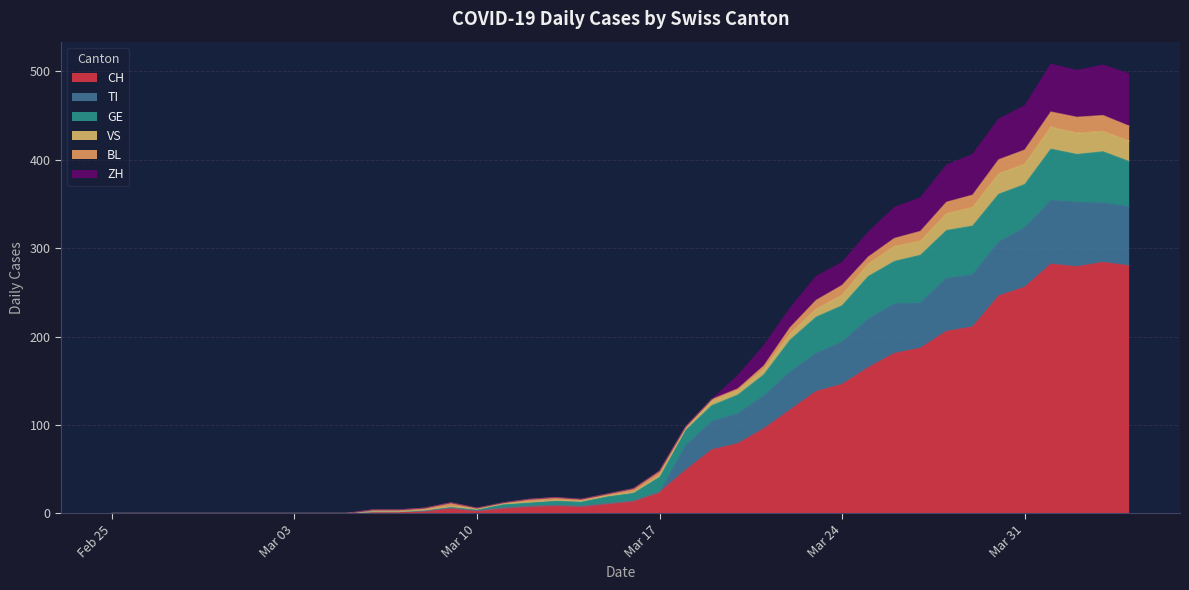

What is the maximum value for CH?

284